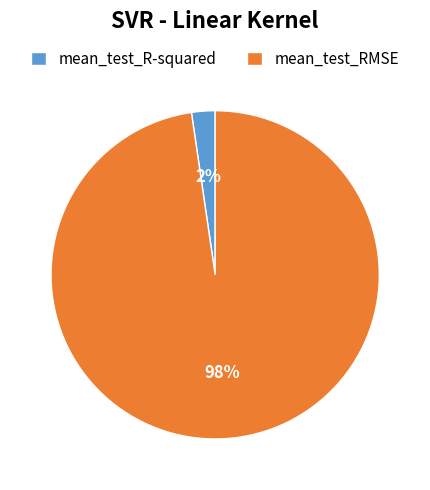

What percentage is the mean_test_RMSE slice, to the nearest percent?

98%